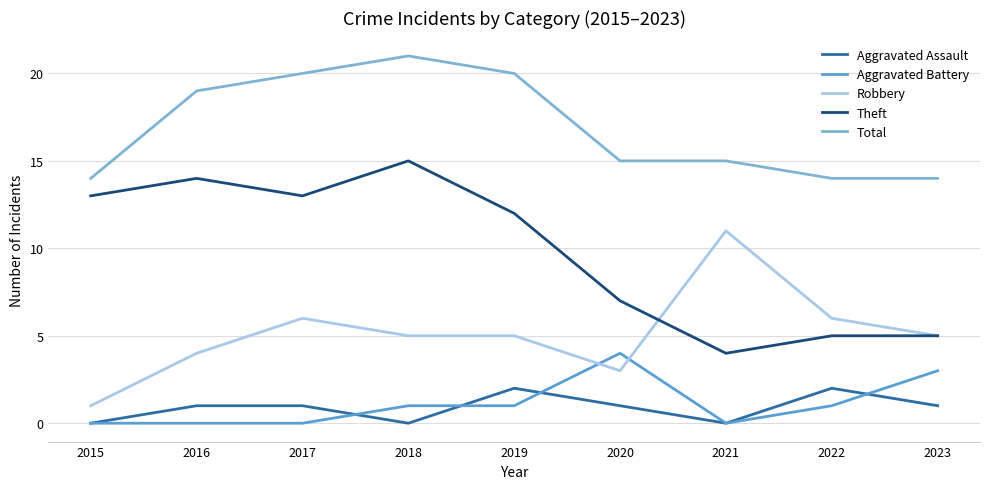

At which category does the chart reach its peak across all series?

2018